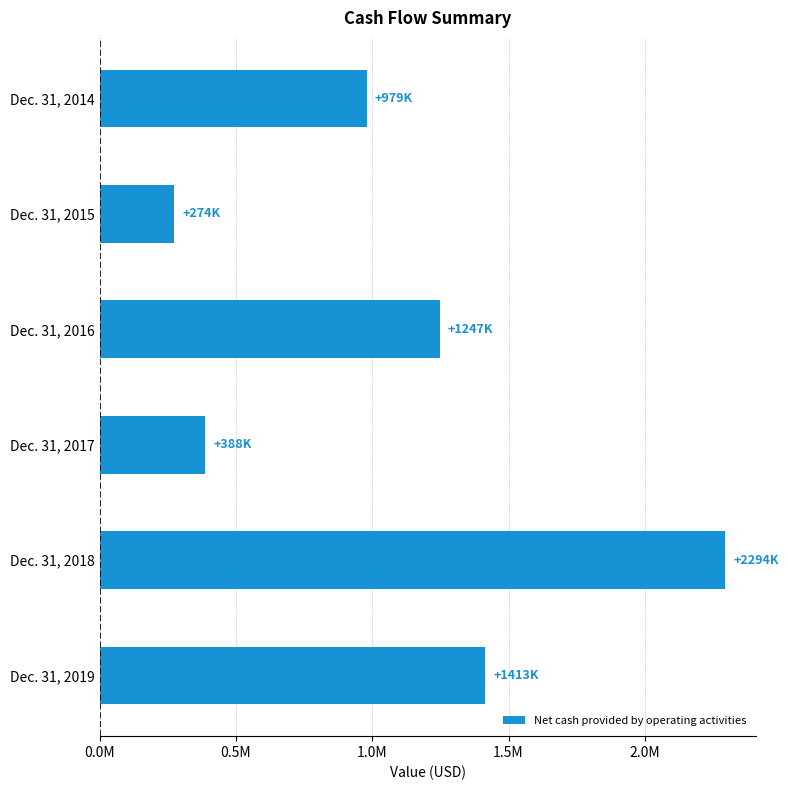

Are the bars horizontal?

Yes